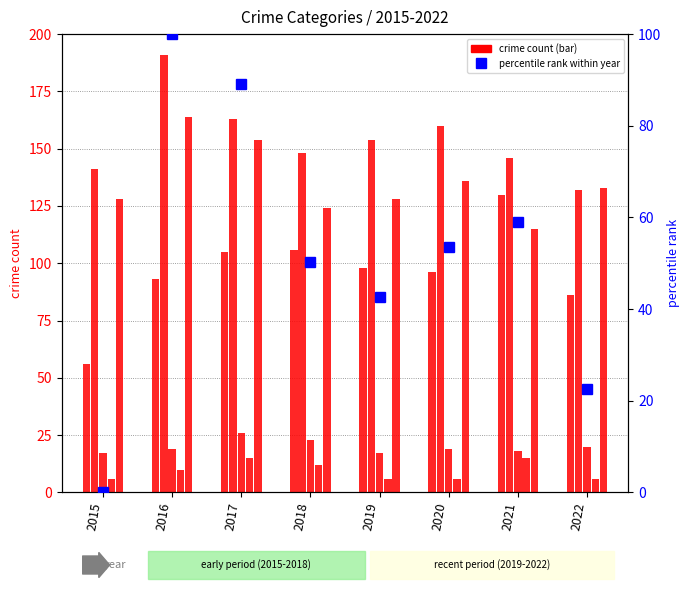

Between 2016 and 2021, which series saw the biggest shift?

Robbery